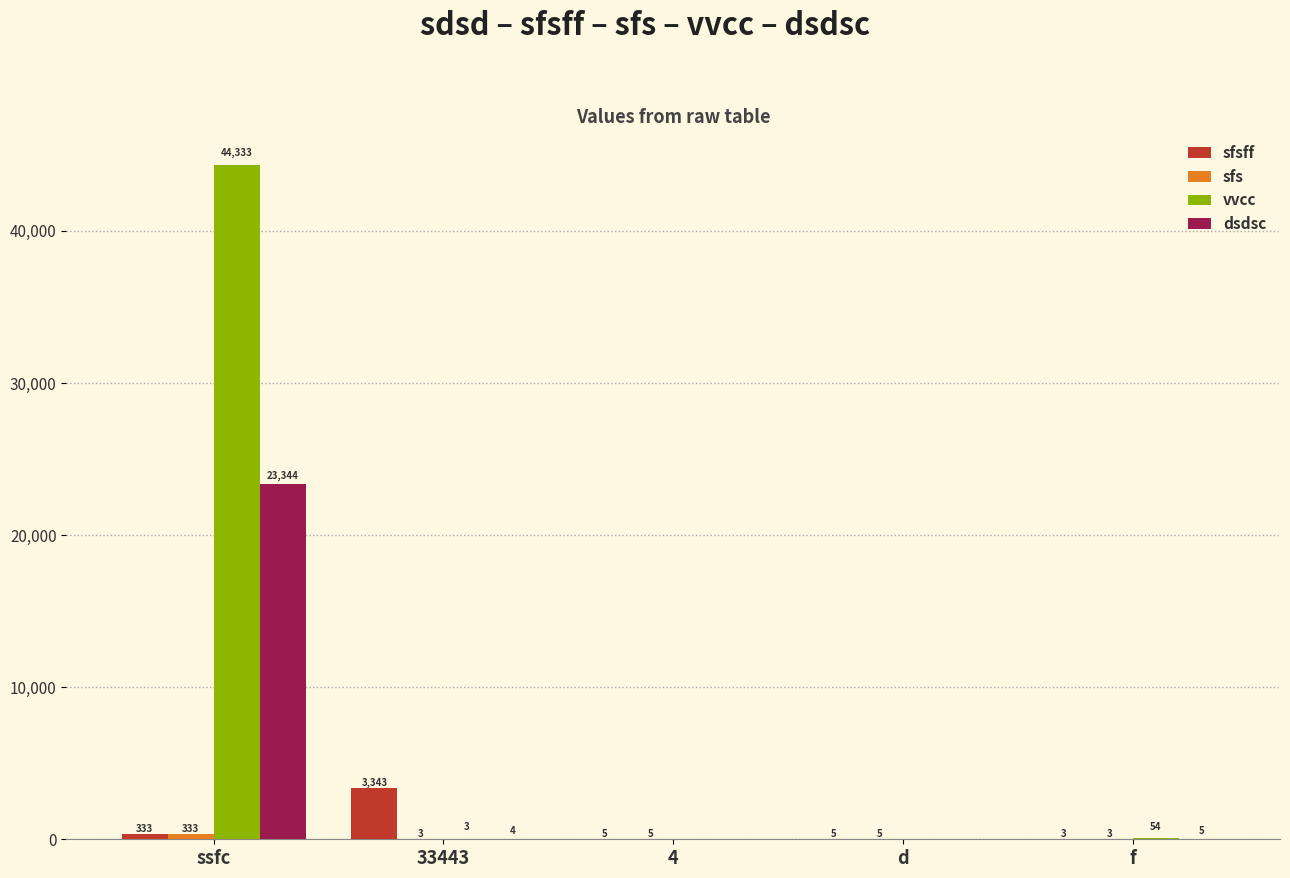

What is the greatest value displayed?

44333